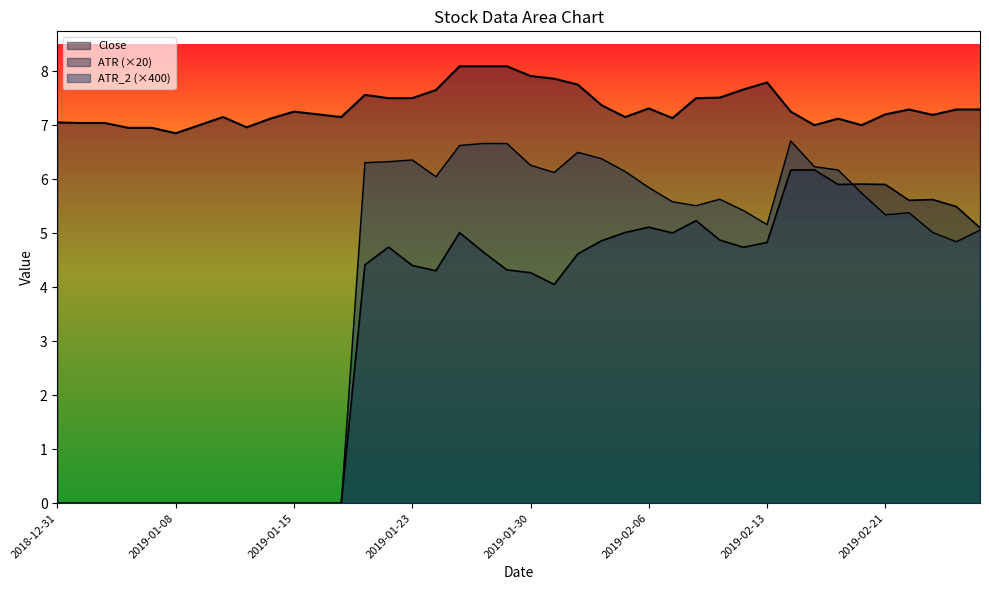

Reading left to right, what are all the values shown in this chart?

ATR: 0.0	0.0	0.0	0.0	0.0	0.0	0.0	0.0	0.0	0.0	0.0	0.0	0.0	4.4	4.7	4.4	4.3	5.0	4.7	4.3	4.3	4.0	4.6	4.9	5.0	5.1	5.0	5.2	4.9	4.7	4.8	6.2	6.2	5.9	5.9	5.9	5.6	5.6	5.5	5.1
ATR_2: 0.0	0.0	0.0	0.0	0.0	0.0	0.0	0.0	0.0	0.0	0.0	0.0	0.0	6.3	6.3	6.4	6.0	6.6	6.7	6.7	6.3	6.1	6.5	6.4	6.1	5.8	5.6	5.5	5.6	5.4	5.2	6.7	6.2	6.2	5.7	5.3	5.4	5.0	4.8	5.1
Close: 7.1	7.0	7.0	6.9	6.9	6.8	7.0	7.2	7.0	7.1	7.2	7.2	7.2	7.6	7.5	7.5	7.7	8.1	8.1	8.1	7.9	7.9	7.8	7.4	7.2	7.3	7.1	7.5	7.5	7.7	7.8	7.2	7.0	7.1	7.0	7.2	7.3	7.2	7.3	7.3